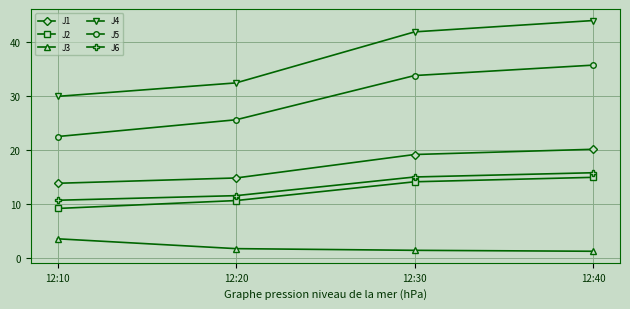

What is the difference between the highest and lowest values at 12:40?

42.7